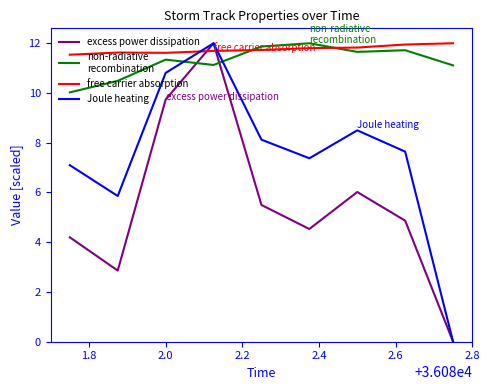

How many series are shown in this chart?

4